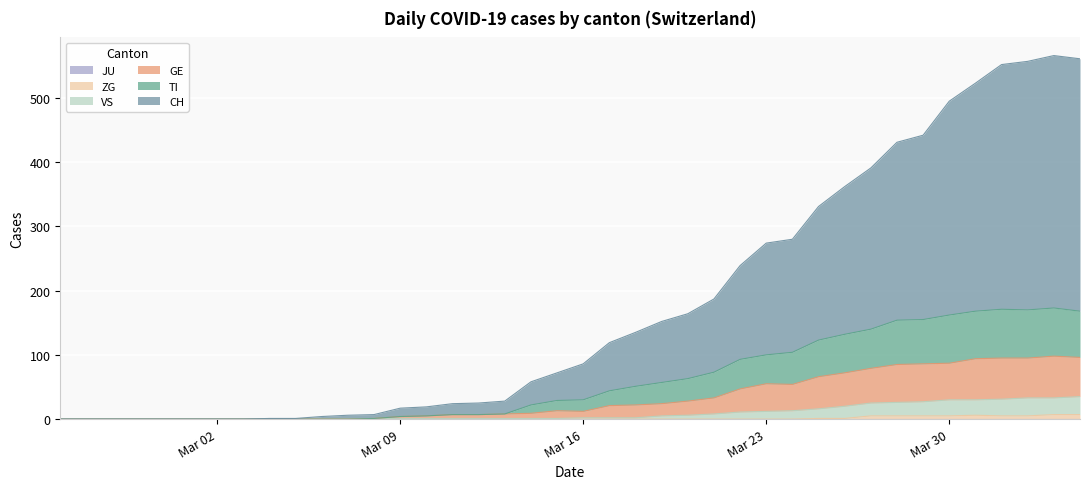

What is the sum of all GE values?

1303